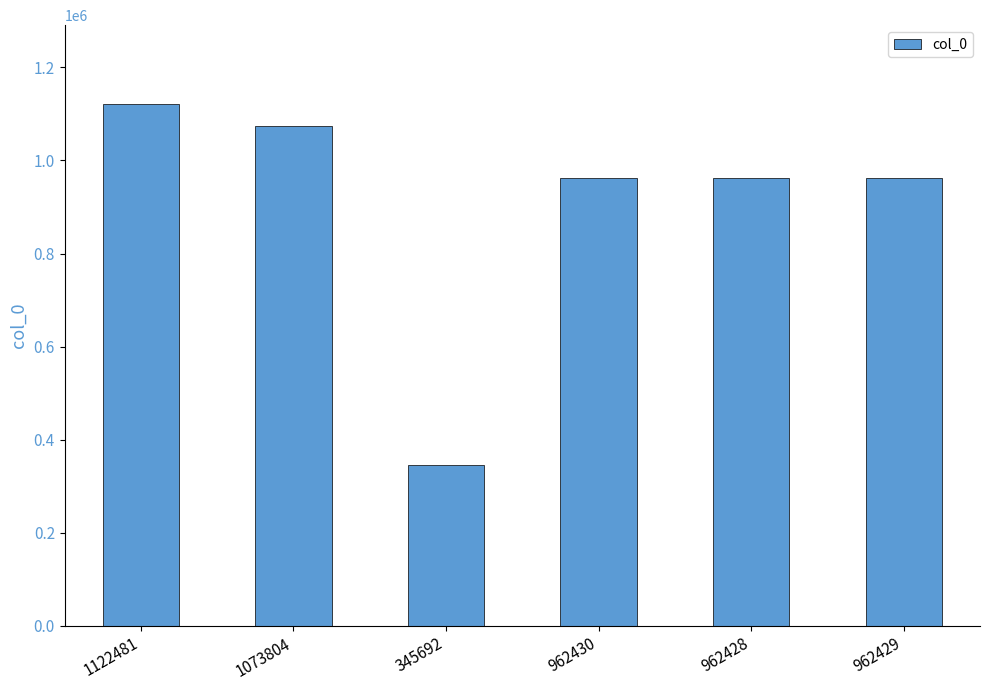

What is the change in value from 1122481 to 962428?

-160053